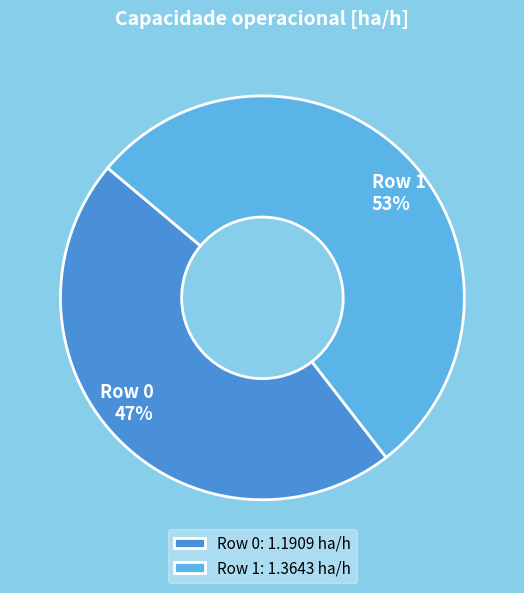

To the nearest percent, what percentage of the pie is Row 1?

53%